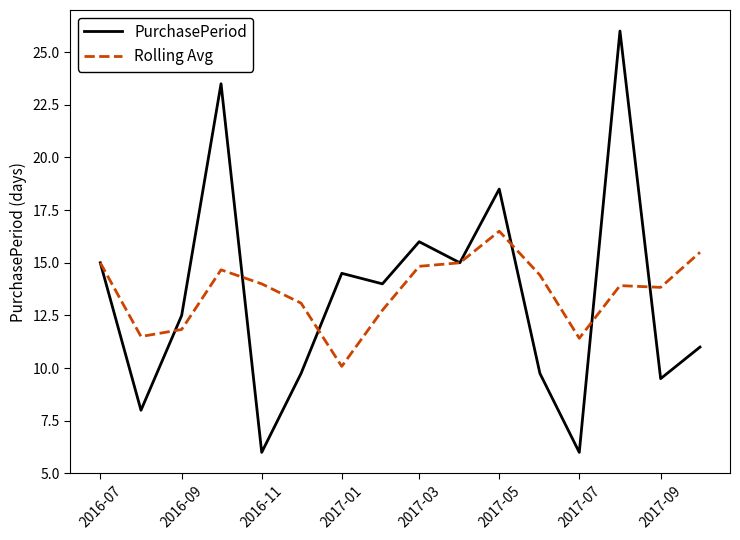

What is the maximum value shown in the chart?

26.0